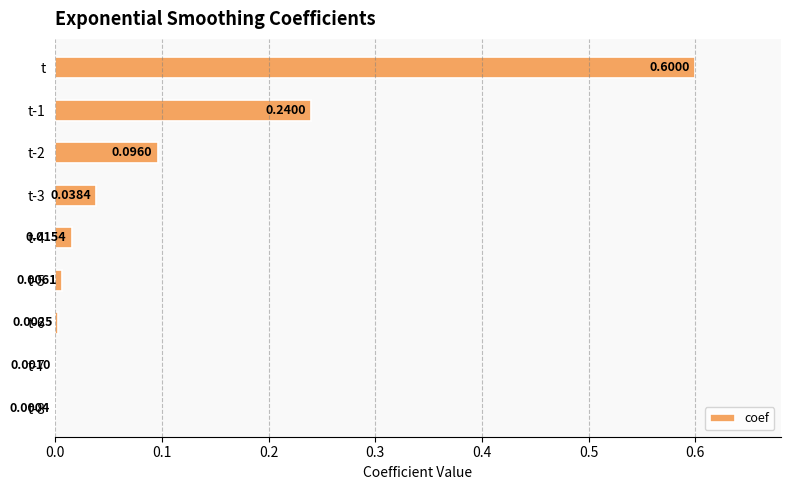

Which label corresponds to the largest value in the chart?

t